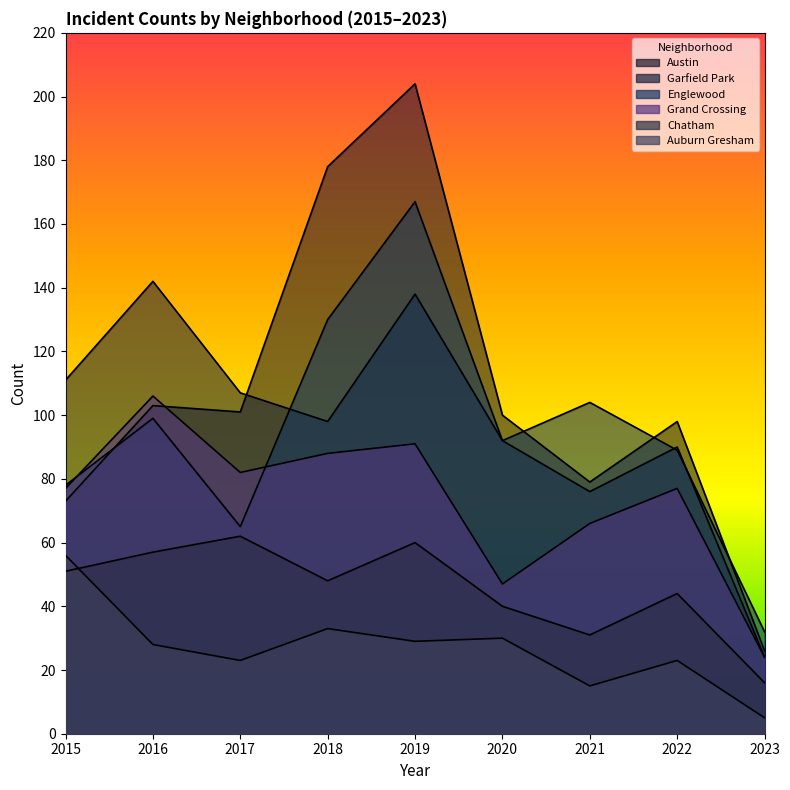

What is the difference between the Chatham values at 2020 and 2019?

20